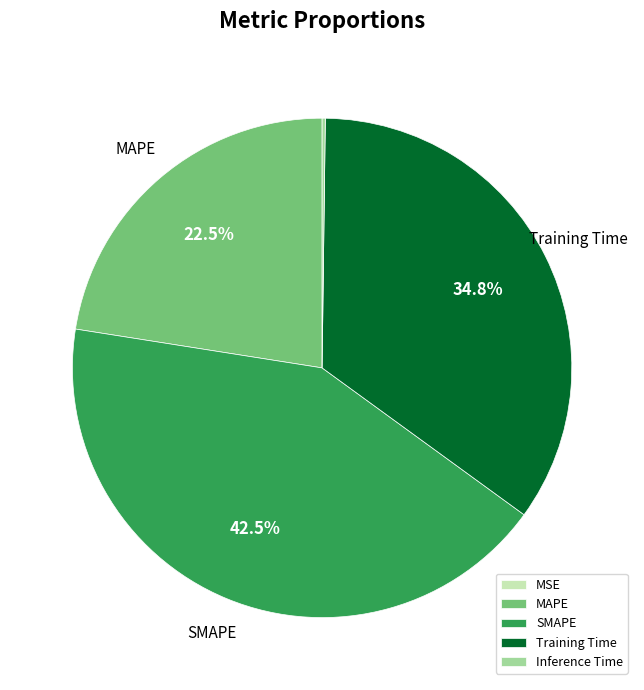

Does MAPE account for over 50% of the chart?

No